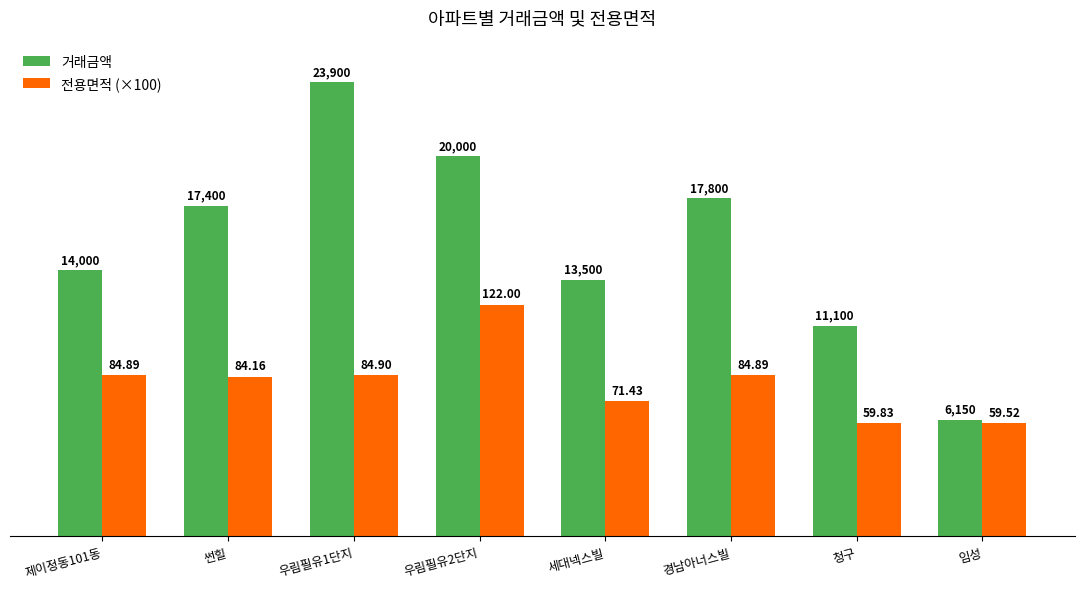

Reading left to right, transcribe all the data shown in this chart.

거래금액: 14000.0	17400.0	23900.0	20000.0	13500.0	17800.0	11100.0	6150.0
전용면적 (×100): 8489.0	8416.0	8490.0	12200.0	7143.0	8489.0	5983.0	5952.0